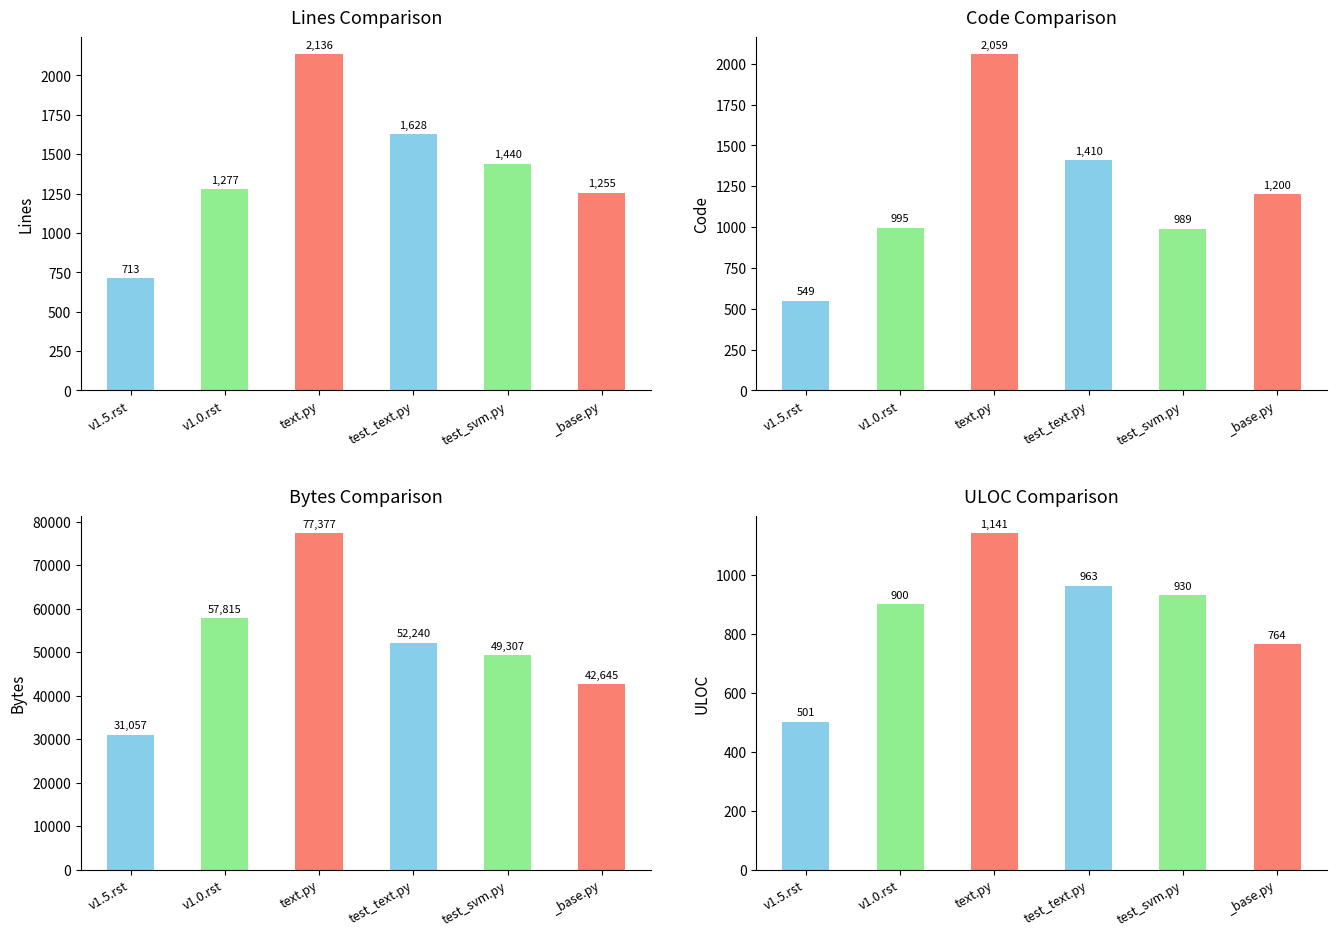

Which series changed the most between text.py and test_text.py?

Bytes